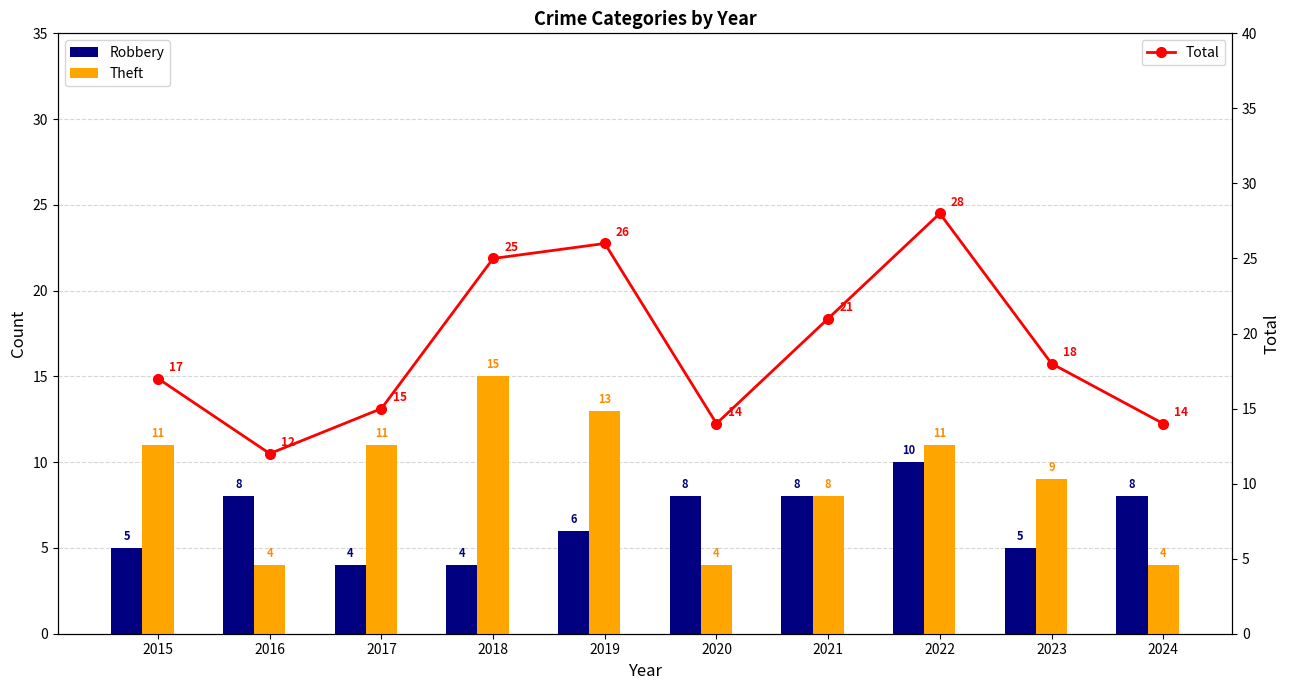

True or false: Robbery has a value of 2 at 2022.

False